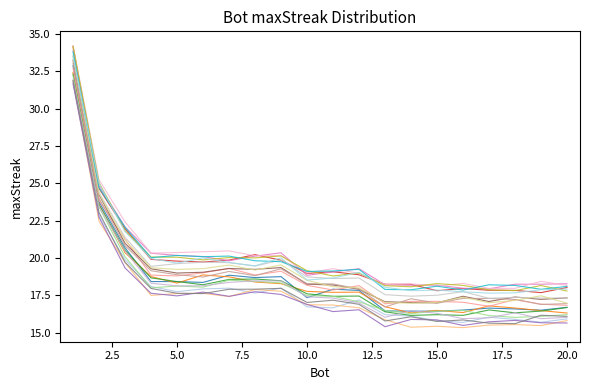

Does the chart display data point markers on the line(s)?

No